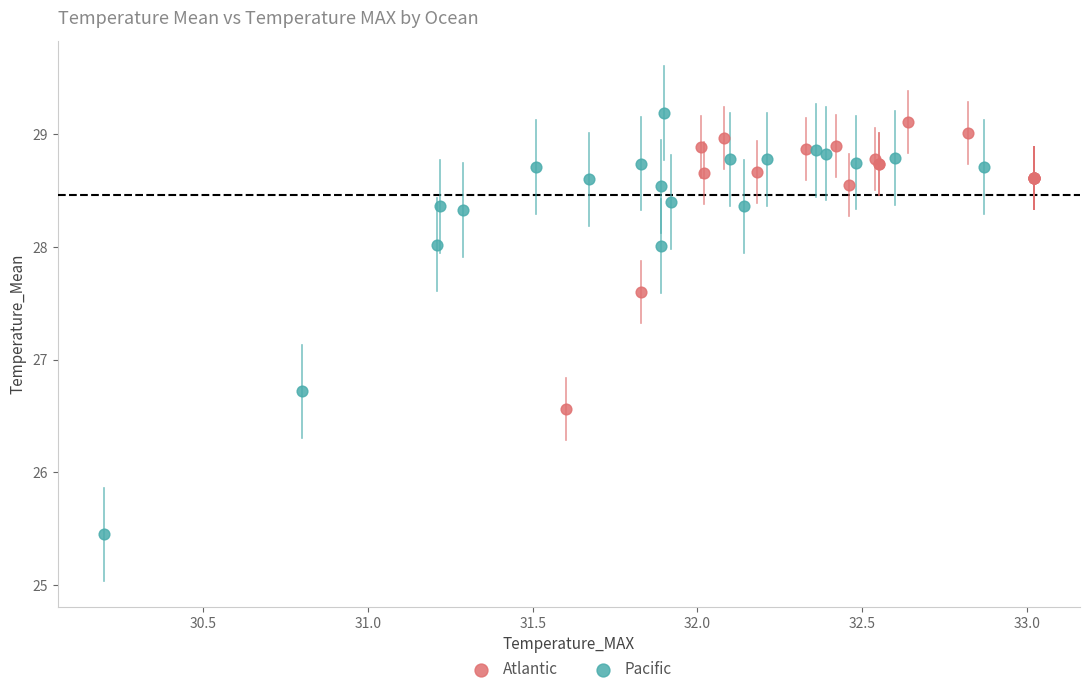

Which series has the widest spread of Y values?

Pacific